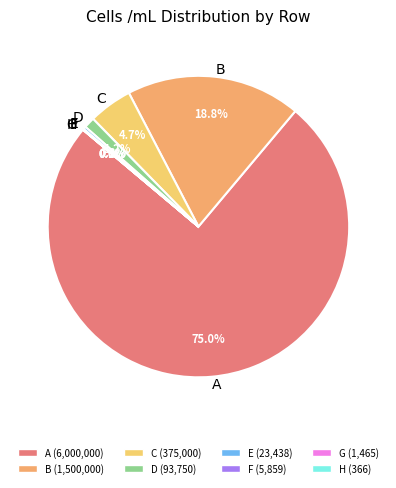

Does B account for over 50% of the chart?

No